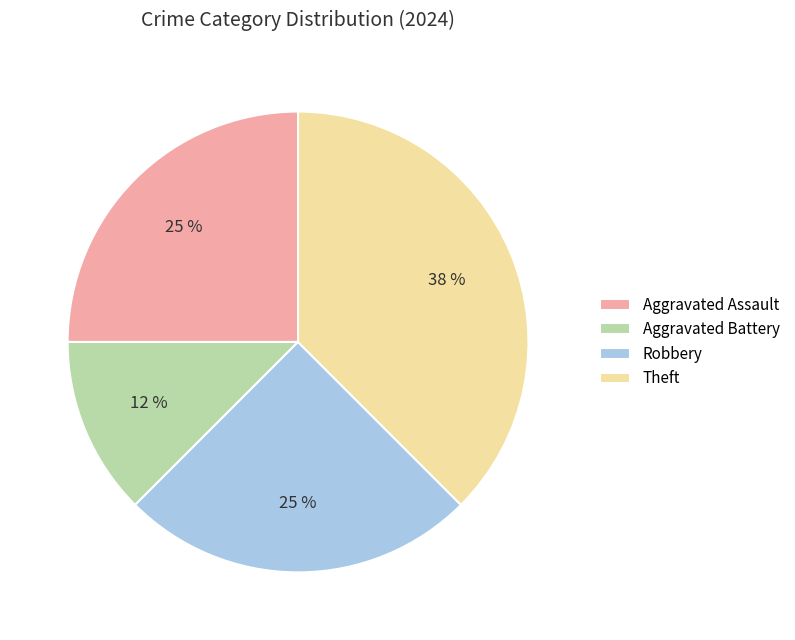

To the nearest percent, what portion does Robbery represent?

25%